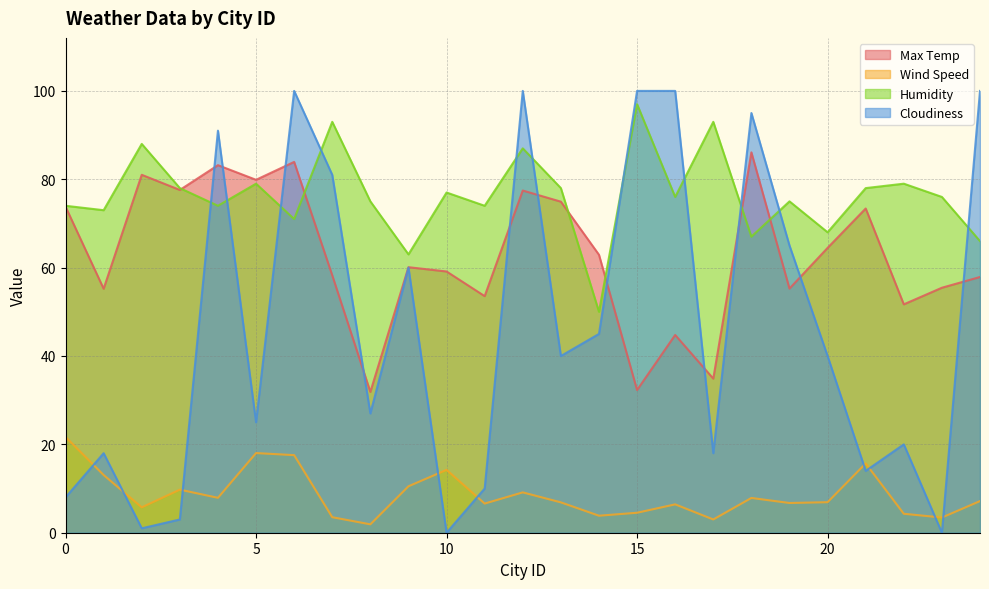

Which category has the lowest value across all series?

10